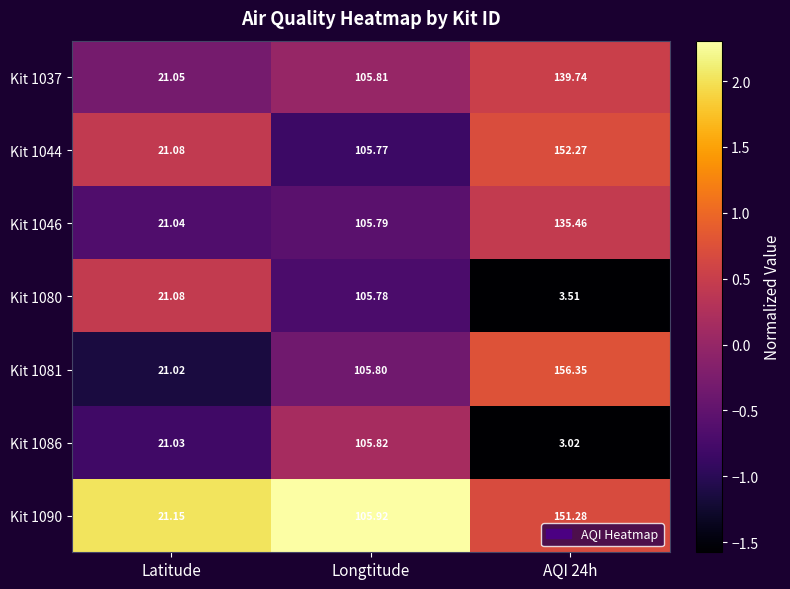

At which category is the sum across all series the highest?

AQI 24h